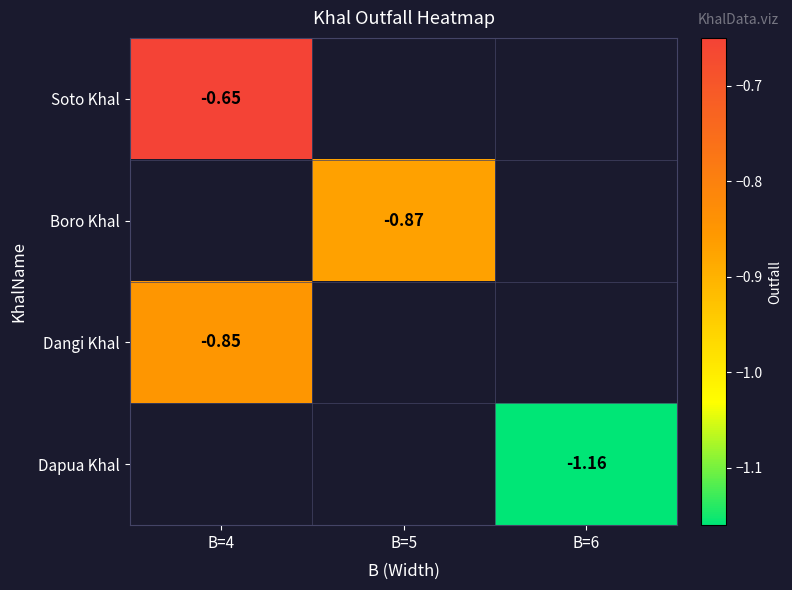

Is it true that Soto Khal equals -0.7 at B=4?

True